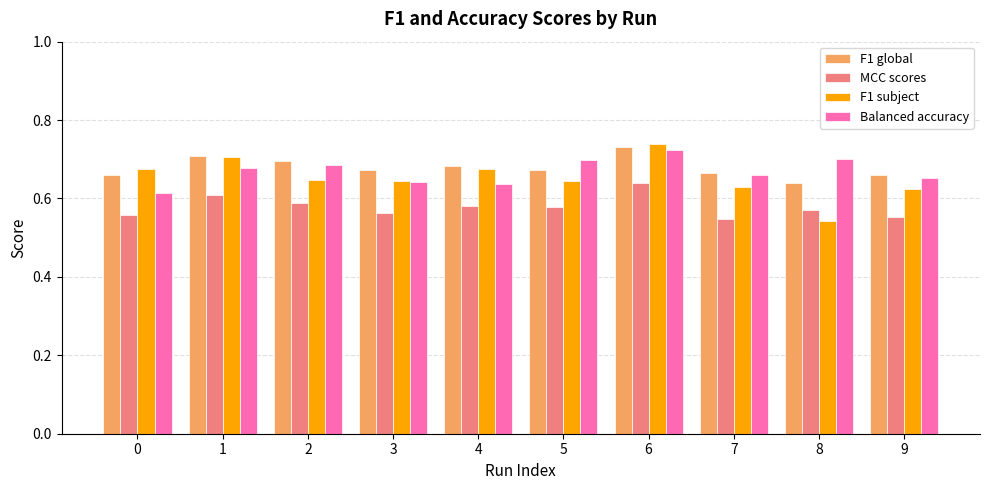

At which category is the sum across all series the highest?

6